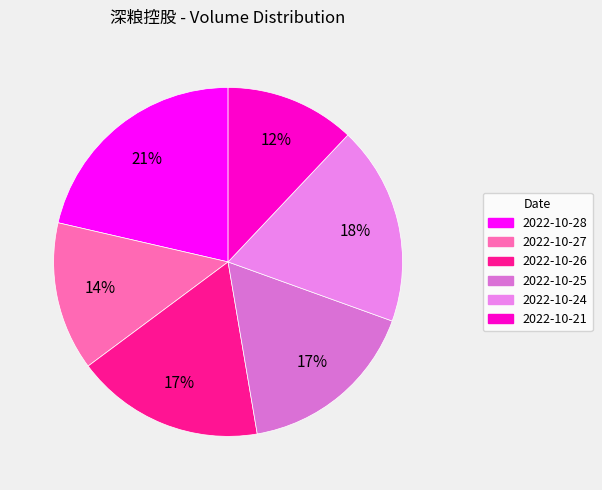

How many segments does this pie chart have?

6